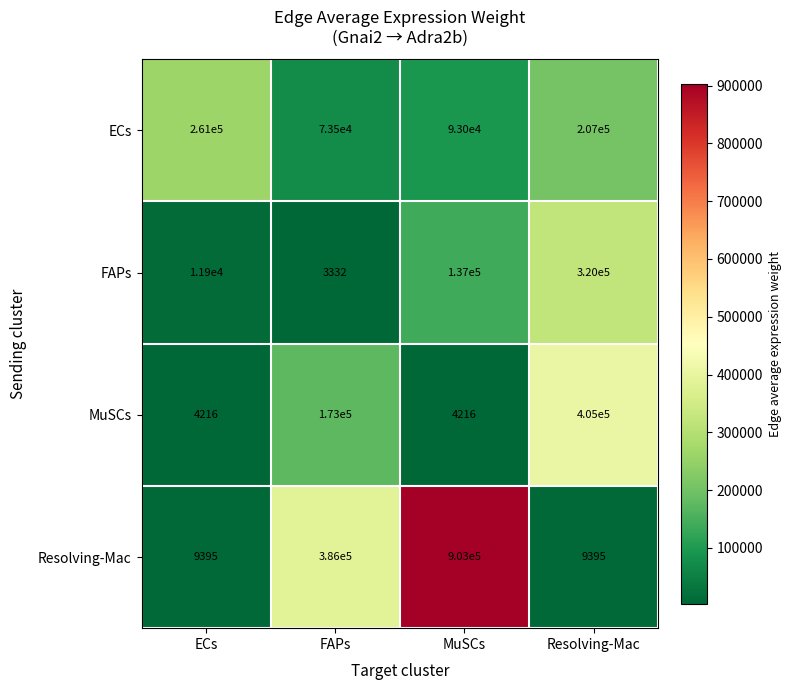

At which category is the sum across all series the highest?

MuSCs